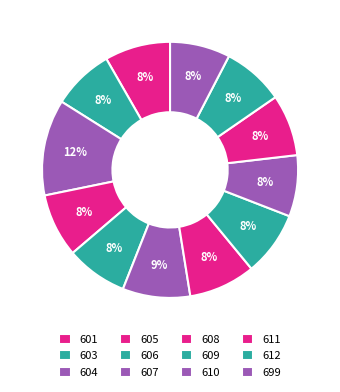

Combined, do 604 and 601 account for over 50%?

No